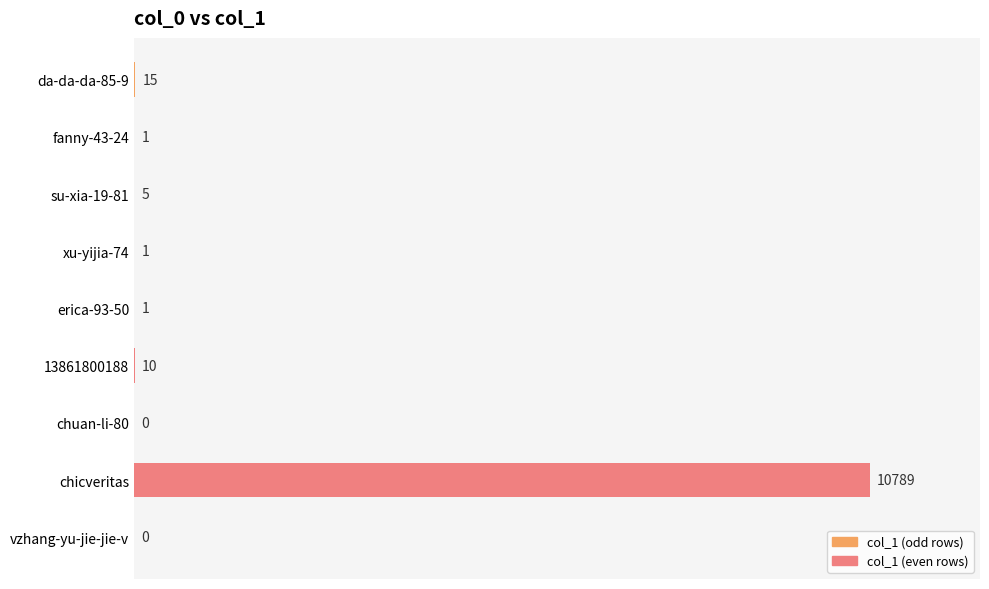

Where is the data nearest to the value 5394?

da-da-da-85-9